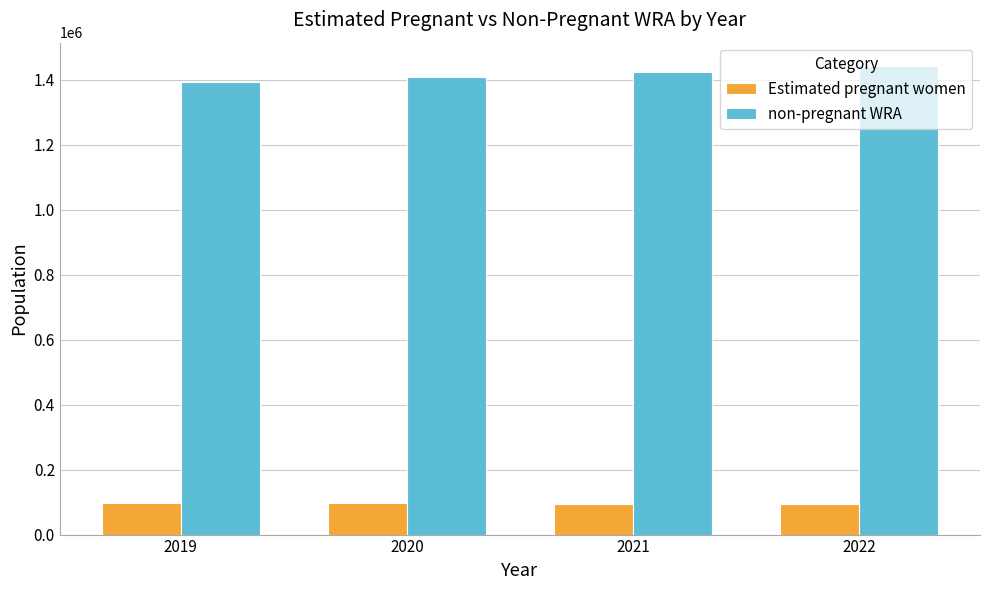

What is the value of the non-pregnant WRA bar at the 2nd from the left?

1407784.8